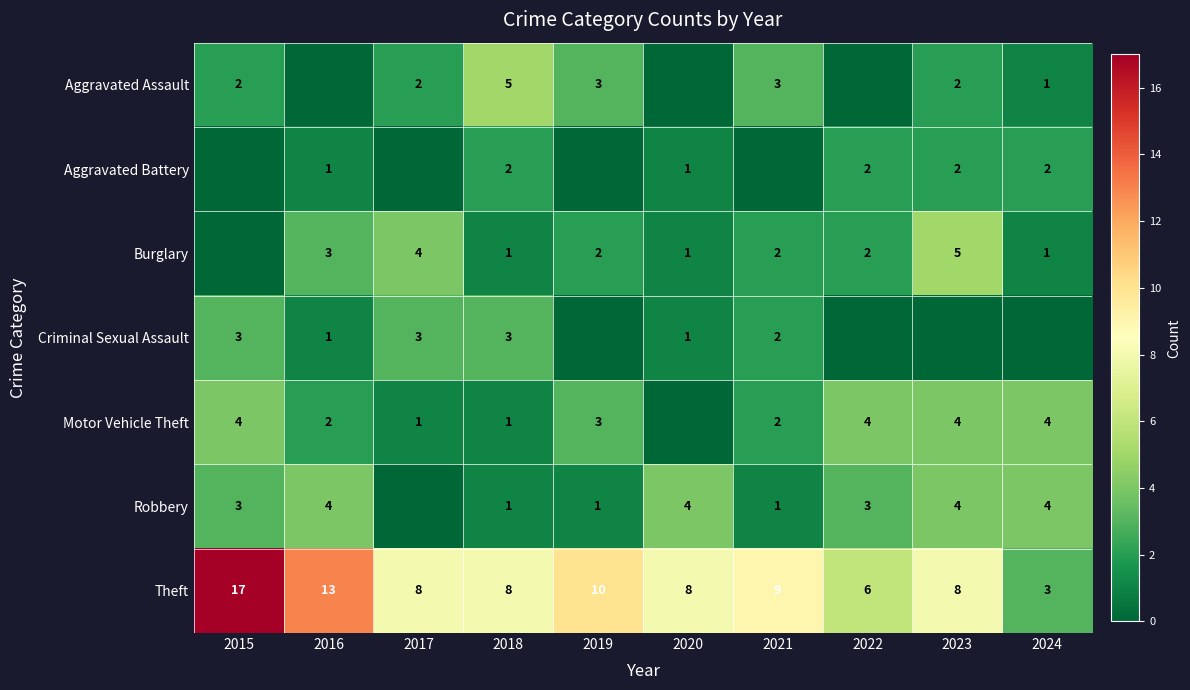

At which label is Theft closest to 10?

2019